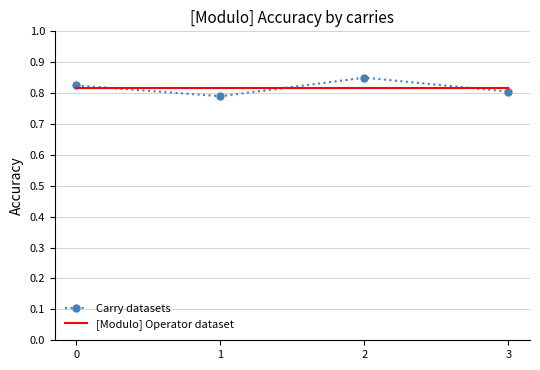

After their last crossing, which series has the higher values: [Modulo] Operator dataset or Carry datasets?

[Modulo] Operator dataset